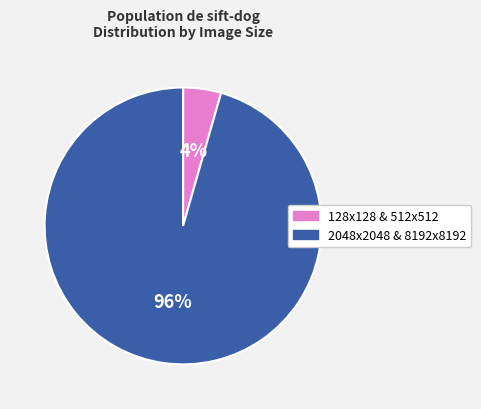

Count the number of slices in the pie.

2